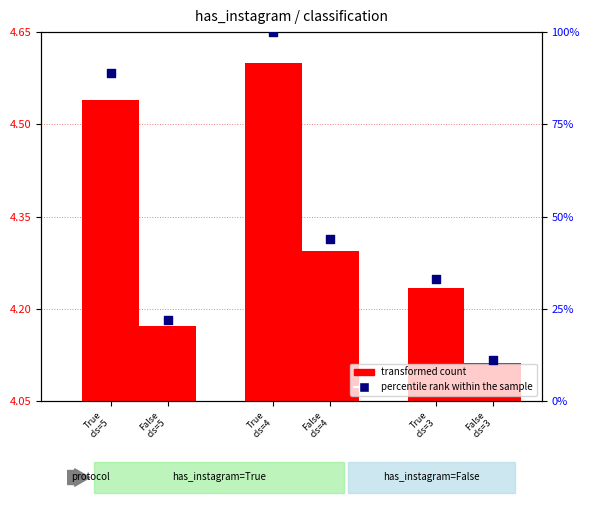

Which series has the largest total across all categories?

percentile rank within the sample